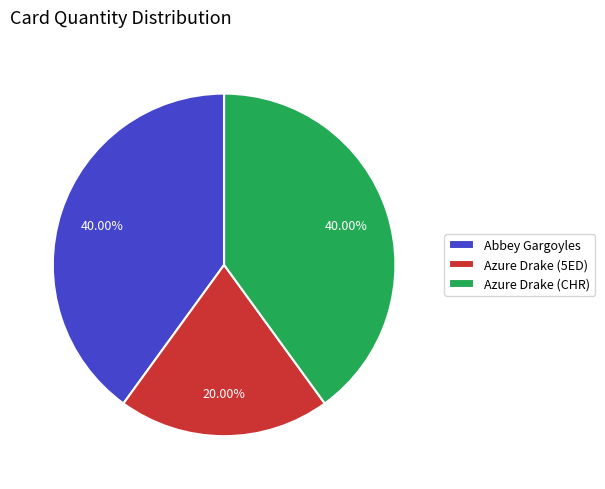

To the nearest percent, what is the difference between the Azure Drake (5ED) and Azure Drake (CHR) slice percentages?

20%